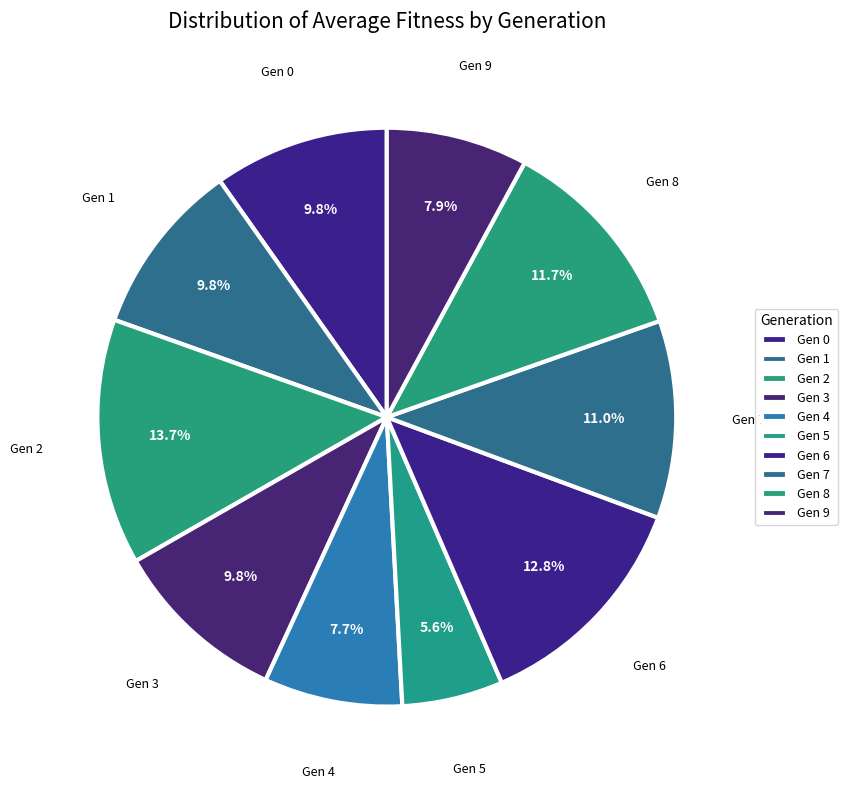

Count the number of slices in the pie.

10